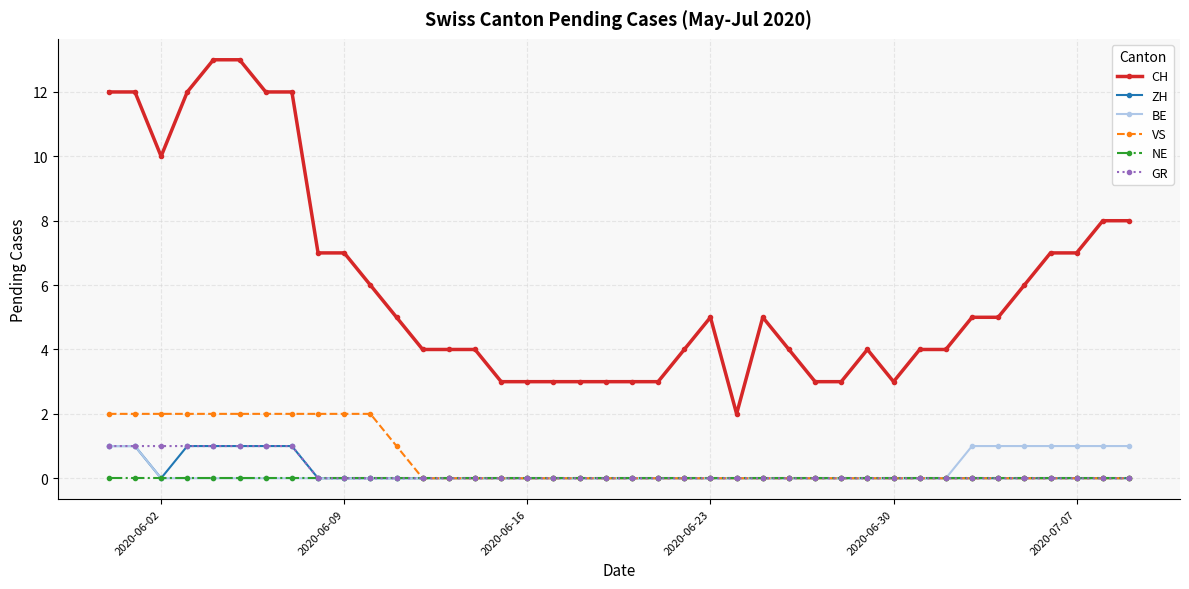

Which series has the widest spread of values?

CH